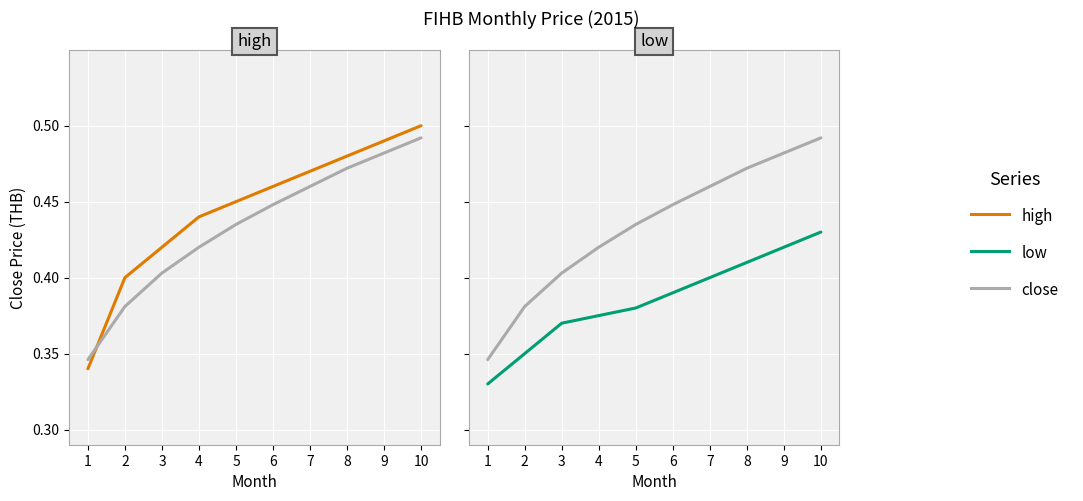

The value of low at 7 is 0.6. True or false?

False